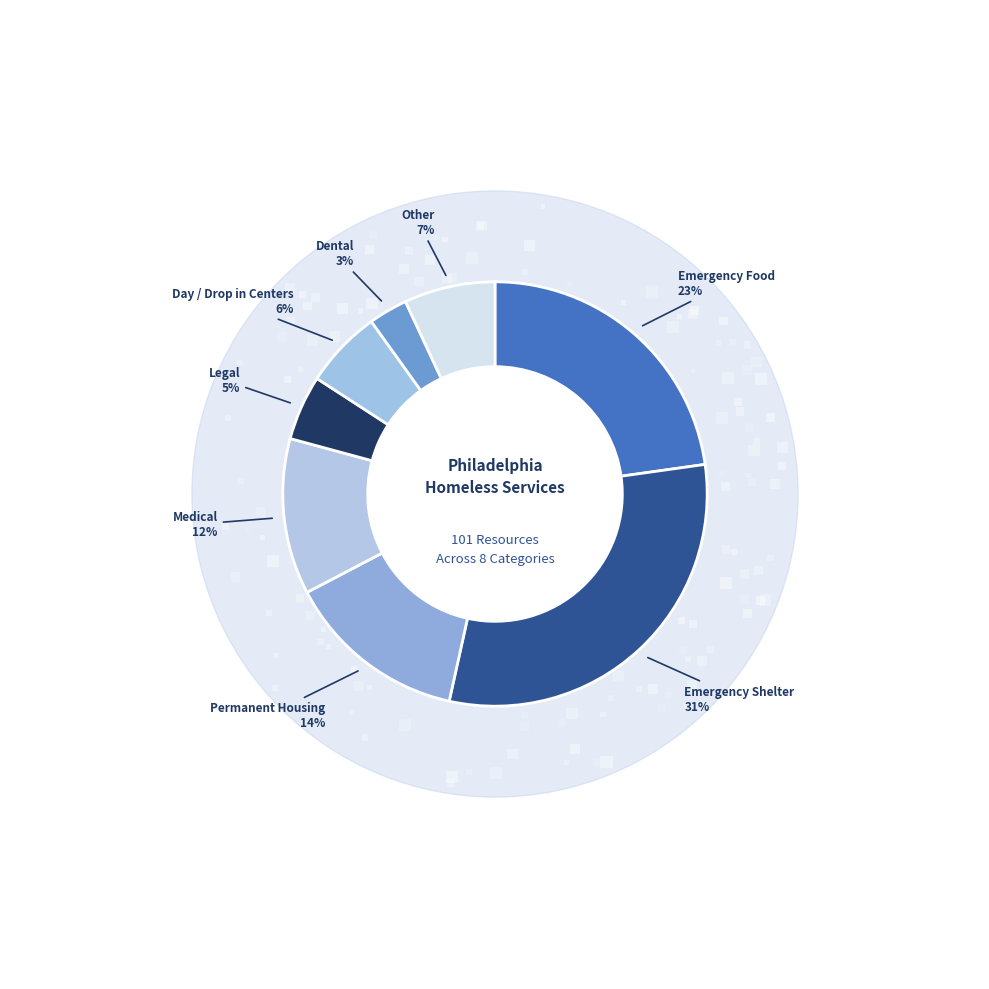

Approximately how many times larger is the value at Day / Drop in Centers compared to Other?

0.9